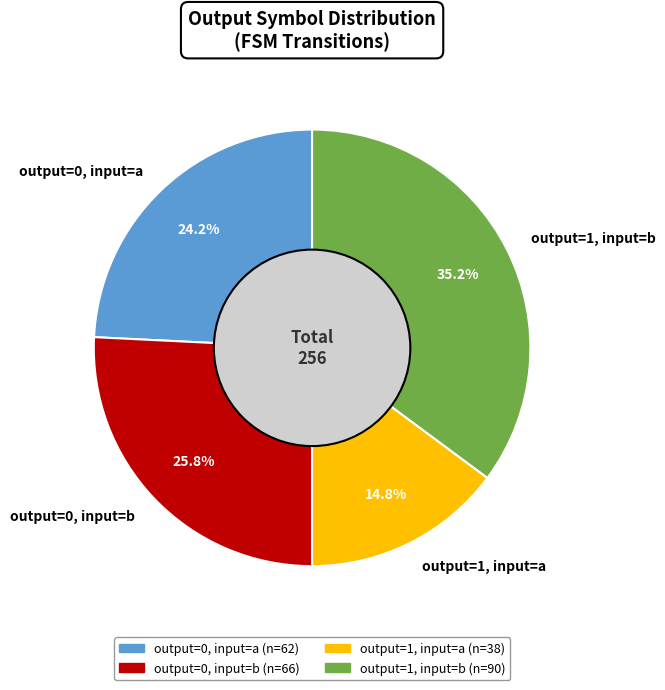

What is the total percentage of output=0, input=b and output=1, input=a?

40.6%